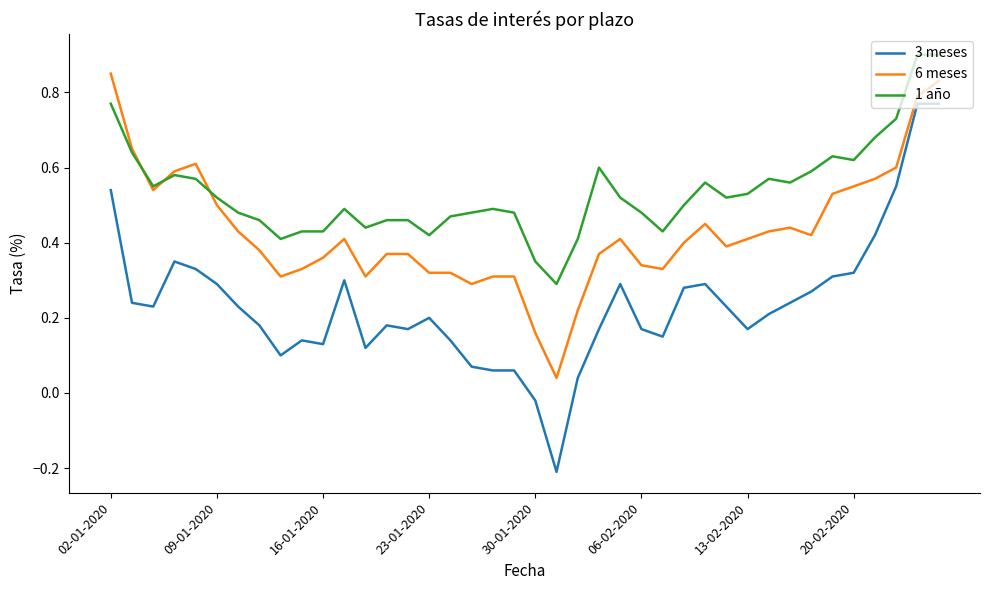

List the series in order of their overall mean, highest first.

1 año, 6 meses, 3 meses